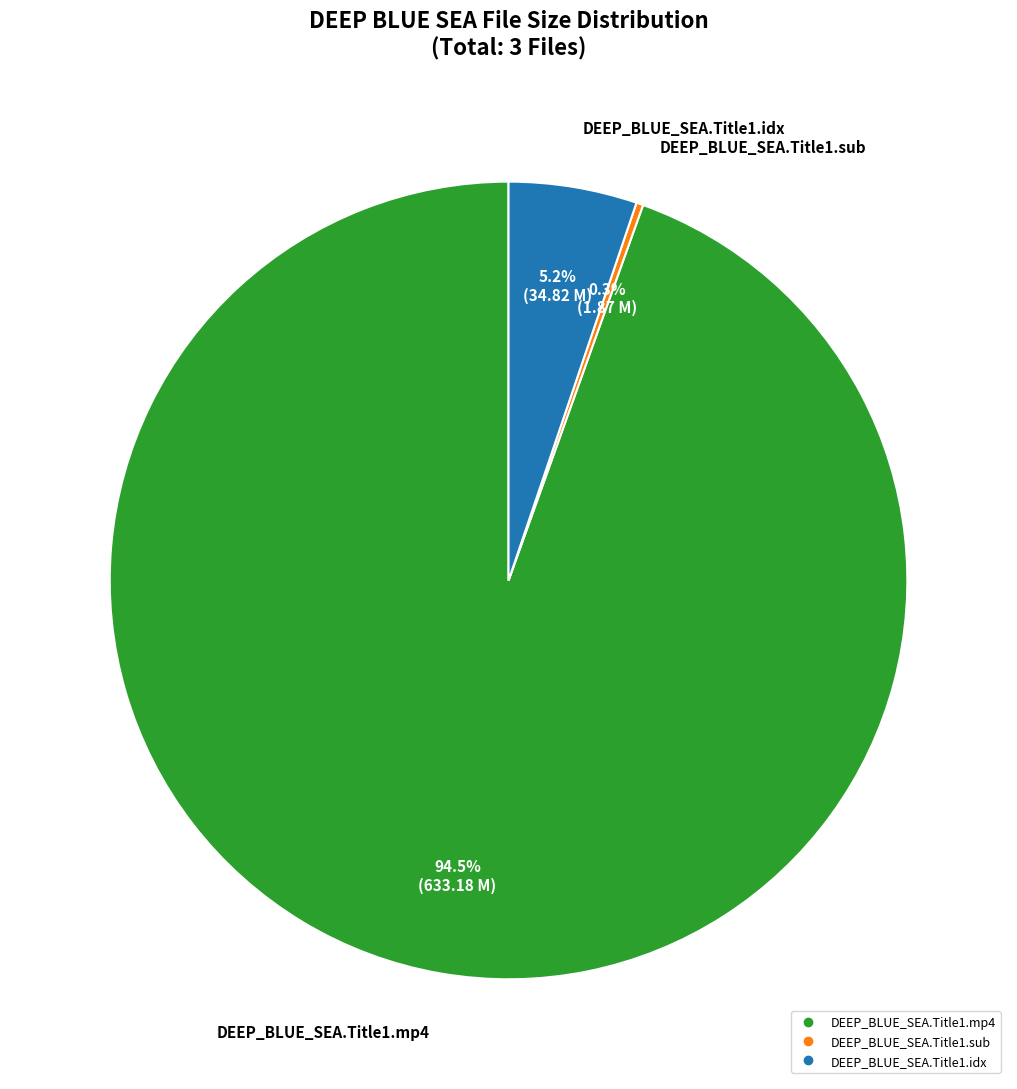

To the nearest percent, what is the average slice percentage?

33%